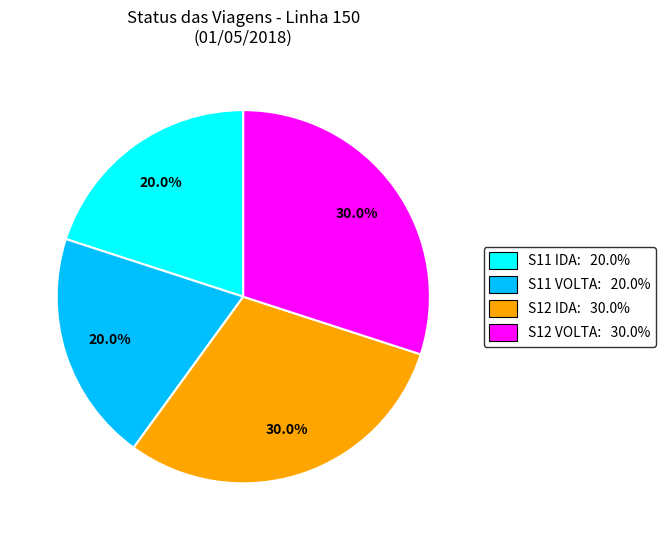

Does any single category account for the majority?

No